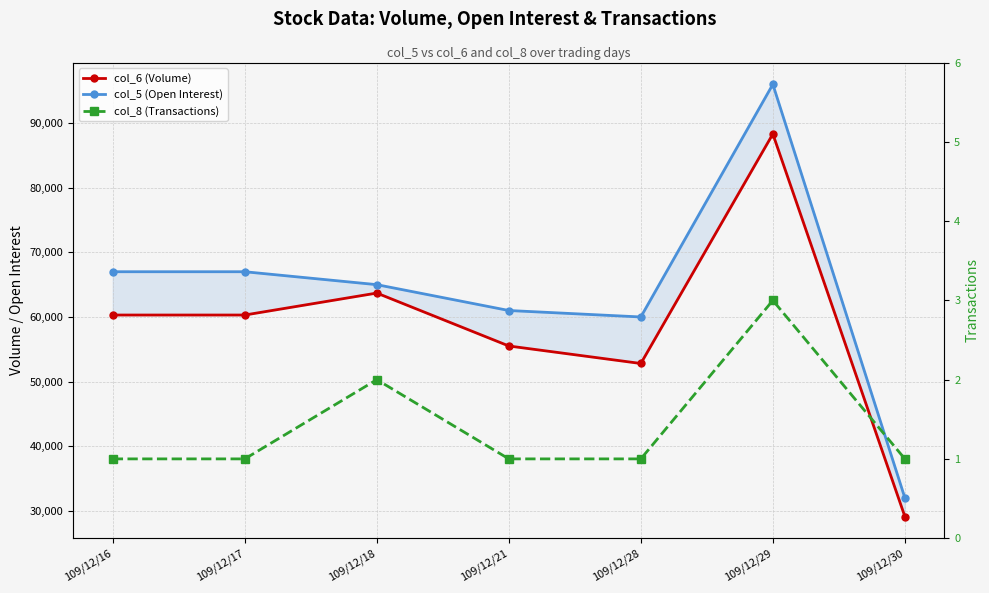

What is the difference between the maximum and minimum values in the col_8 (Transactions) series?

2